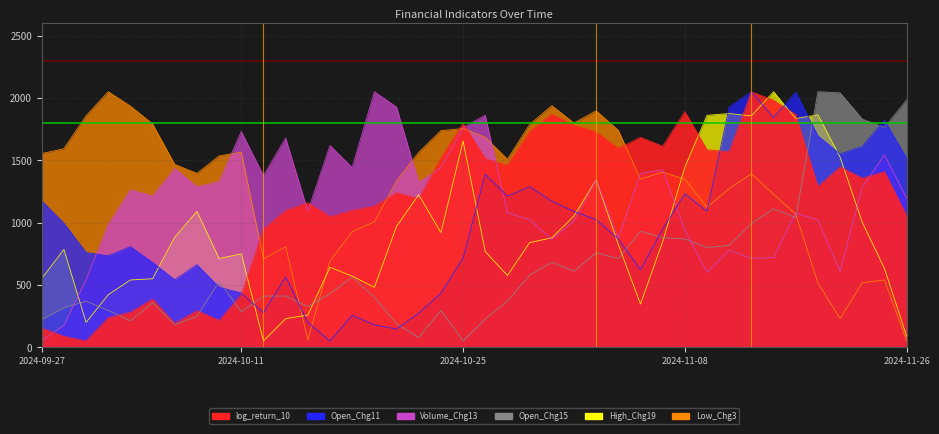

Reading left to right, what are all the values shown in this chart?

log_return_10: 2024-09-27=152.8	2024-09-30=86.8	2024-10-01=50.0	2024-10-03=236.6	2024-10-04=280.2	2024-10-07=385.1	2024-10-08=190.9	2024-10-09=292.5	2024-10-10=215.0	2024-10-11=421.0	2024-10-14=946.8	2024-10-15=1096.9	2024-10-16=1158.9	2024-10-17=1046.3	2024-10-18=1097.1	2024-10-21=1131.8	2024-10-22=1238.4	2024-10-23=1191.3	2024-10-24=1515.5	2024-10-25=1796.5	2024-10-28=1512.8	2024-10-29=1459.2	2024-10-30=1728.1	2024-10-31=1867.9	2024-11-01=1780.8	2024-11-04=1726.6	2024-11-05=1595.2	2024-11-06=1684.3	2024-11-07=1612.4	2024-11-08=1890.6	2024-11-11=1584.7	2024-11-12=1569.2	2024-11-13=2050.0	2024-11-14=1981.7	2024-11-18=1867.1	2024-11-19=1290.0	2024-11-21=1446.9	2024-11-22=1355.8	2024-11-25=1409.1	2024-11-26=1052.8
Open_Chg11: 2024-09-27=1174.9	2024-09-30=994.9	2024-10-01=759.9	2024-10-03=733.3	2024-10-04=806.4	2024-10-07=680.0	2024-10-08=540.6	2024-10-09=661.8	2024-10-10=480.6	2024-10-11=434.8	2024-10-14=275.7	2024-10-15=564.2	2024-10-16=198.2	2024-10-17=50.0	2024-10-18=255.6	2024-10-21=179.6	2024-10-22=145.4	2024-10-23=273.6	2024-10-24=431.7	2024-10-25=714.7	2024-10-28=1388.0	2024-10-29=1211.7	2024-10-30=1288.2	2024-10-31=1171.7	2024-11-01=1090.0	2024-11-04=1023.0	2024-11-05=867.8	2024-11-06=621.6	2024-11-07=948.5	2024-11-08=1230.9	2024-11-11=1090.1	2024-11-12=1927.5	2024-11-13=2050.0	2024-11-14=1842.2	2024-11-18=2046.2	2024-11-19=1695.9	2024-11-21=1550.2	2024-11-22=1610.4	2024-11-25=1820.9	2024-11-26=1517.4
Volume_Chg13: 2024-09-27=50.0	2024-09-30=175.8	2024-10-01=541.5	2024-10-03=984.4	2024-10-04=1262.8	2024-10-07=1212.4	2024-10-08=1434.4	2024-10-09=1286.1	2024-10-10=1329.1	2024-10-11=1730.8	2024-10-14=1376.6	2024-10-15=1678.6	2024-10-16=1092.6	2024-10-17=1619.0	2024-10-18=1441.1	2024-10-21=2050.0	2024-10-22=1927.6	2024-10-23=1323.9	2024-10-24=1439.2	2024-10-25=1761.4	2024-10-28=1862.4	2024-10-29=1079.0	2024-10-30=1022.1	2024-10-31=865.1	2024-11-01=1012.4	2024-11-04=1343.6	2024-11-05=874.3	2024-11-06=1394.9	2024-11-07=1423.1	2024-11-08=938.5	2024-11-11=600.8	2024-11-12=777.5	2024-11-13=713.0	2024-11-14=717.8	2024-11-18=1076.2	2024-11-19=1020.4	2024-11-21=609.1	2024-11-22=1283.4	2024-11-25=1543.8	2024-11-26=1197.1
Open_Chg15: 2024-09-27=221.3	2024-09-30=316.1	2024-10-01=368.7	2024-10-03=294.9	2024-10-04=211.2	2024-10-07=357.2	2024-10-08=179.8	2024-10-09=247.0	2024-10-10=525.0	2024-10-11=284.5	2024-10-14=409.6	2024-10-15=410.9	2024-10-16=326.4	2024-10-17=429.1	2024-10-18=563.5	2024-10-21=399.3	2024-10-22=188.8	2024-10-23=76.8	2024-10-24=295.3	2024-10-25=50.0	2024-10-28=225.0	2024-10-29=369.9	2024-10-30=578.2	2024-10-31=681.0	2024-11-01=610.4	2024-11-04=758.5	2024-11-05=710.2	2024-11-06=930.0	2024-11-07=878.7	2024-11-08=868.7	2024-11-11=799.1	2024-11-12=816.8	2024-11-13=992.3	2024-11-14=1109.9	2024-11-18=1039.8	2024-11-19=2050.0	2024-11-21=2040.4	2024-11-22=1830.3	2024-11-25=1763.5	2024-11-26=1982.9
High_Chg19: 2024-09-27=550.9	2024-09-30=784.1	2024-10-01=198.6	2024-10-03=420.9	2024-10-04=539.2	2024-10-07=549.0	2024-10-08=882.6	2024-10-09=1089.1	2024-10-10=710.9	2024-10-11=749.1	2024-10-14=50.0	2024-10-15=229.2	2024-10-16=257.4	2024-10-17=641.3	2024-10-18=570.3	2024-10-21=480.1	2024-10-22=969.7	2024-10-23=1223.4	2024-10-24=918.7	2024-10-25=1654.4	2024-10-28=767.0	2024-10-29=575.2	2024-10-30=839.0	2024-10-31=877.4	2024-11-01=1052.7	2024-11-04=1343.5	2024-11-05=823.4	2024-11-06=345.9	2024-11-07=847.2	2024-11-08=1445.2	2024-11-11=1860.5	2024-11-12=1875.1	2024-11-13=1856.1	2024-11-14=2050.0	2024-11-18=1834.6	2024-11-19=1864.8	2024-11-21=1524.9	2024-11-22=1002.0	2024-11-25=631.8	2024-11-26=87.5
Low_Chg3: 2024-09-27=1553.7	2024-09-30=1592.6	2024-10-01=1855.9	2024-10-03=2050.0	2024-10-04=1934.4	2024-10-07=1791.6	2024-10-08=1466.2	2024-10-09=1394.7	2024-10-10=1534.5	2024-10-11=1565.4	2024-10-14=709.0	2024-10-15=806.2	2024-10-16=58.7	2024-10-17=691.0	2024-10-18=926.6	2024-10-21=1006.5	2024-10-22=1333.6	2024-10-23=1563.4	2024-10-24=1737.6	2024-10-25=1754.3	2024-10-28=1684.2	2024-10-29=1508.3	2024-10-30=1786.3	2024-10-31=1938.7	2024-11-01=1798.7	2024-11-04=1896.6	2024-11-05=1740.4	2024-11-06=1349.0	2024-11-07=1404.2	2024-11-08=1348.7	2024-11-11=1123.0	2024-11-12=1273.1	2024-11-13=1391.1	2024-11-14=1227.1	2024-11-18=1067.8	2024-11-19=515.5	2024-11-21=229.5	2024-11-22=517.3	2024-11-25=539.2	2024-11-26=50.0